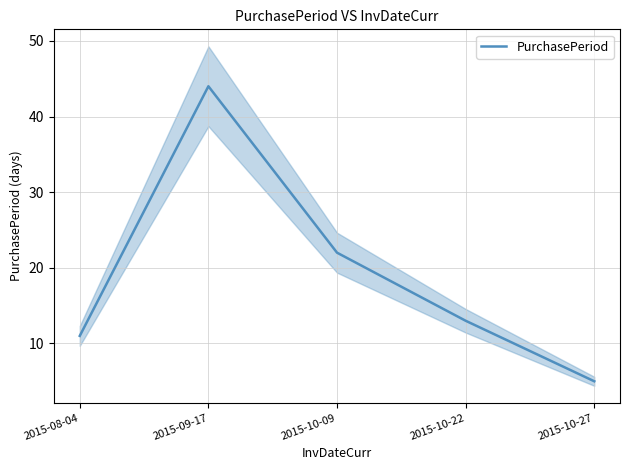

What position from the right is 2015-10-27?

1